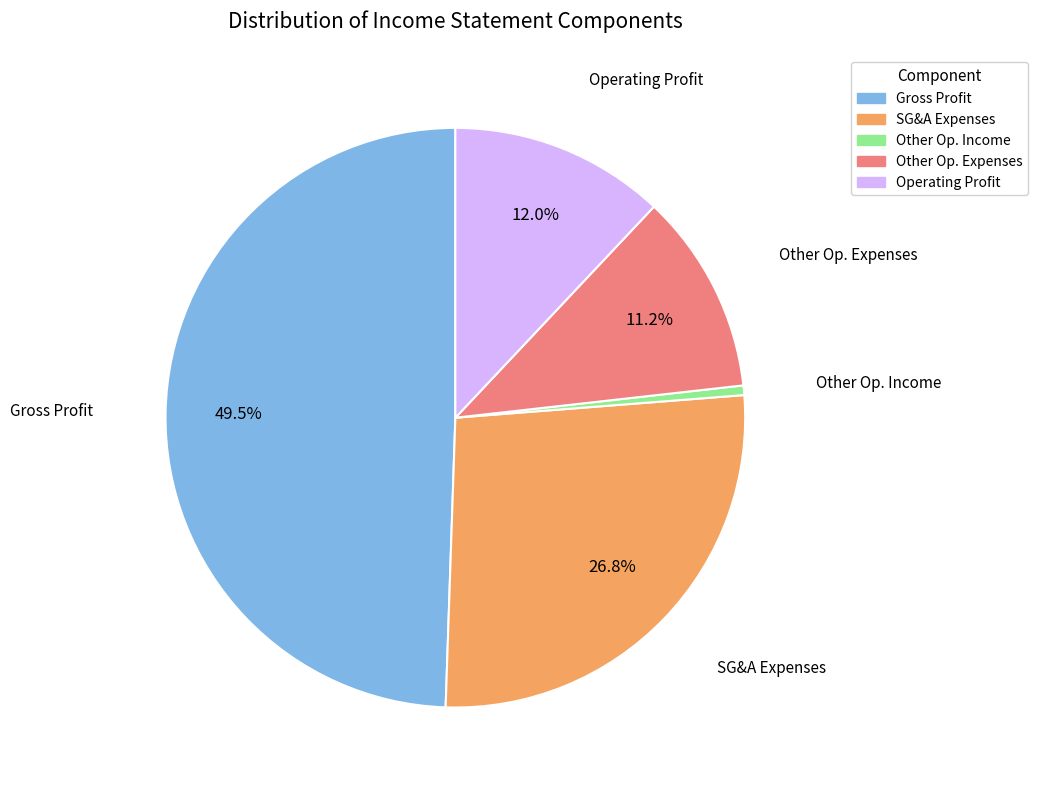

Is there any slice that represents more than half of the pie?

No